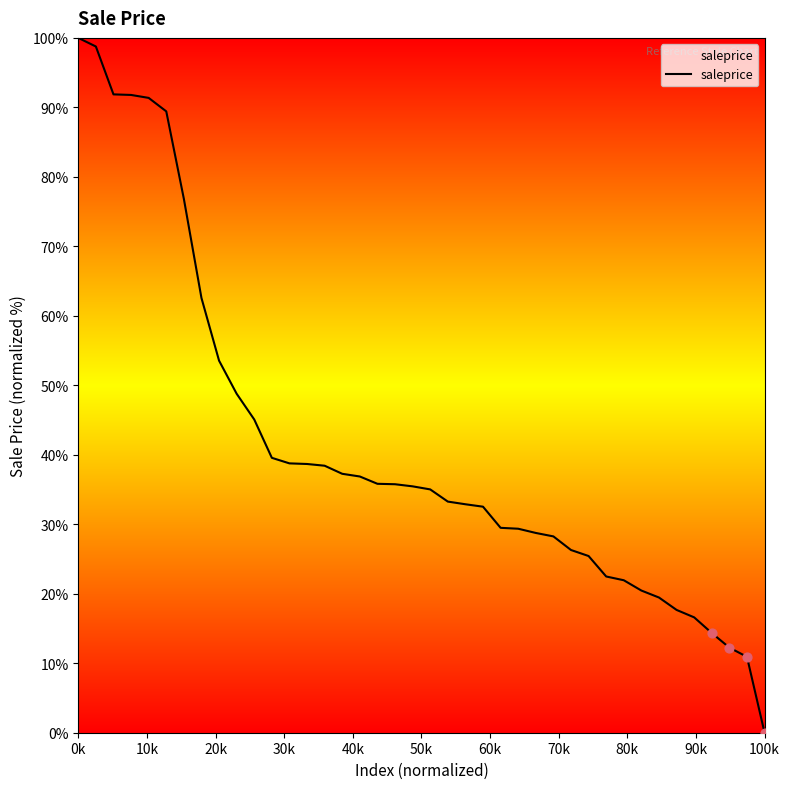

What is the greatest value displayed?

100.0